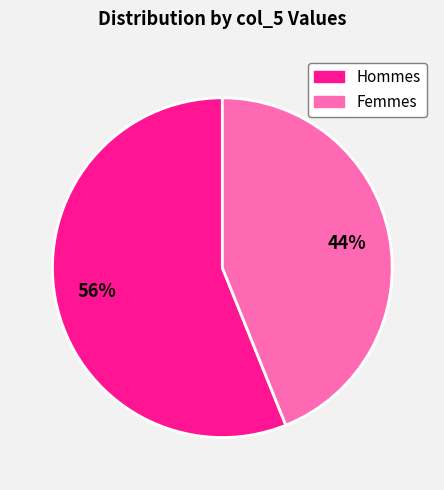

Does any single category account for the majority?

Yes